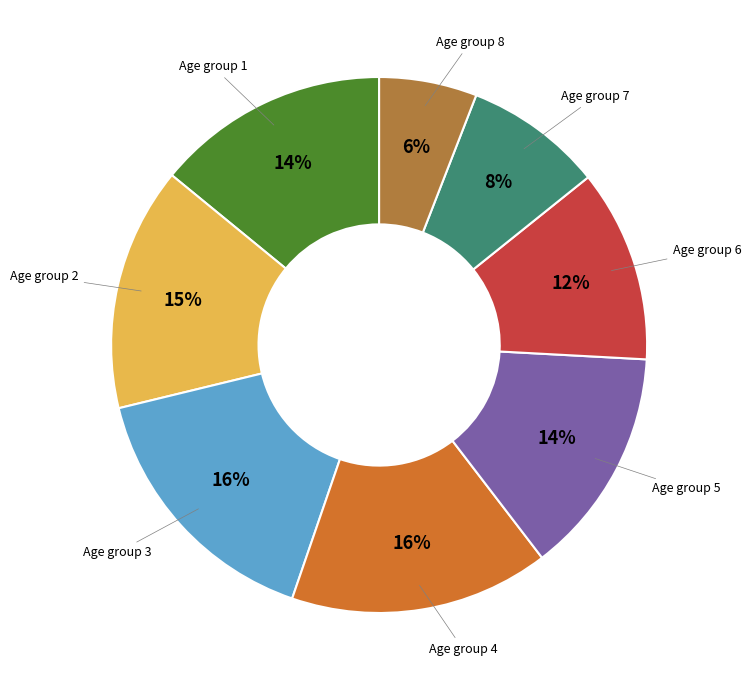

How many segments does this pie chart have?

8